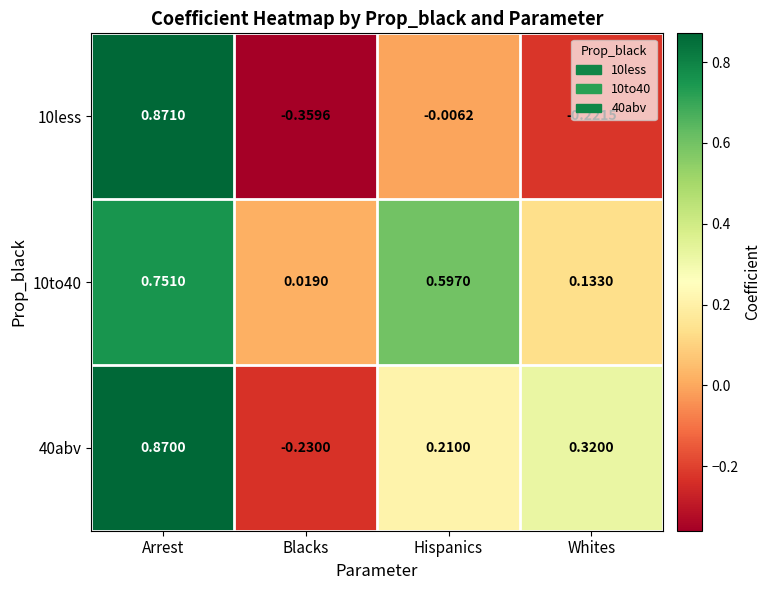

At Whites, list the series in order from largest to smallest.

40abv, 10to40, 10less